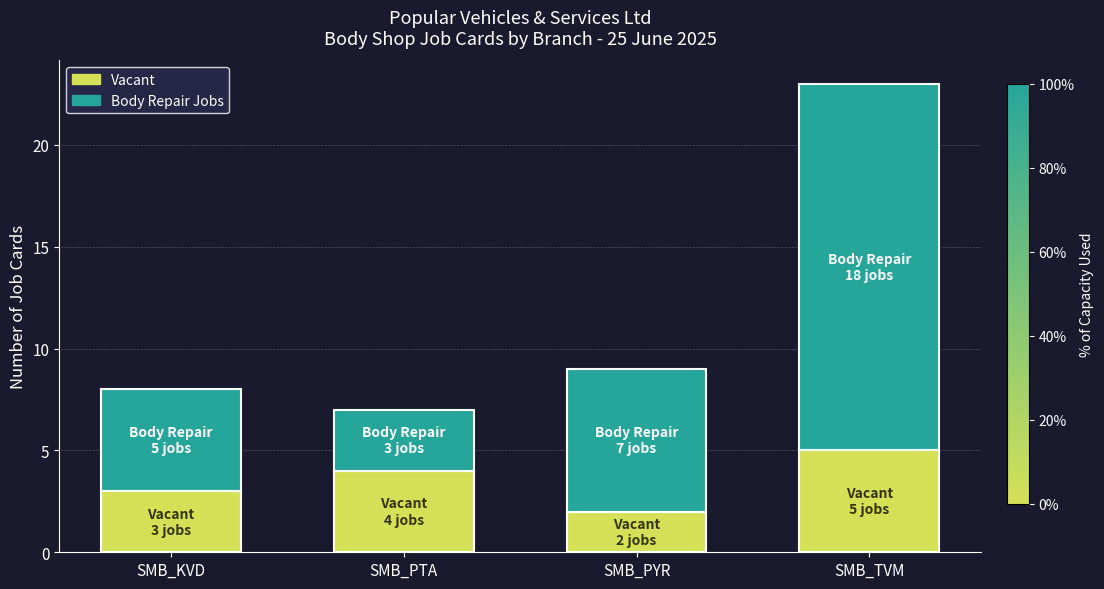

What is the difference between the maximum and minimum values in the Vacant series?

3